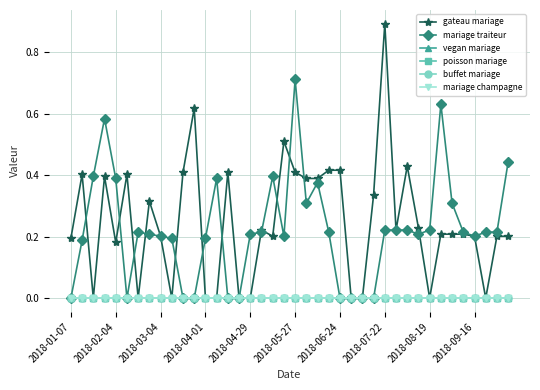

Does the chart have visible grid lines?

Yes